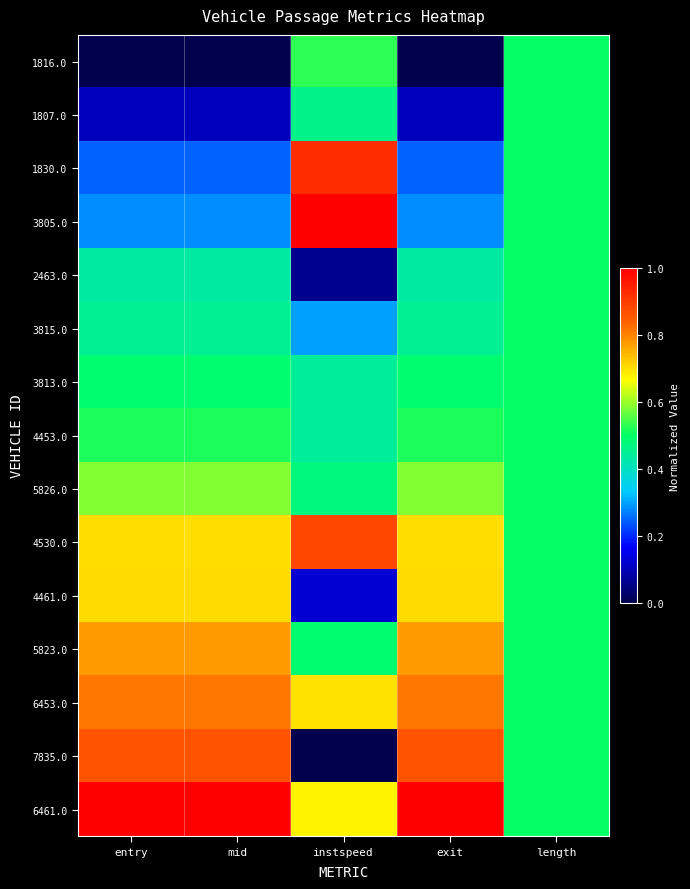

What is the greatest value displayed?

1.0